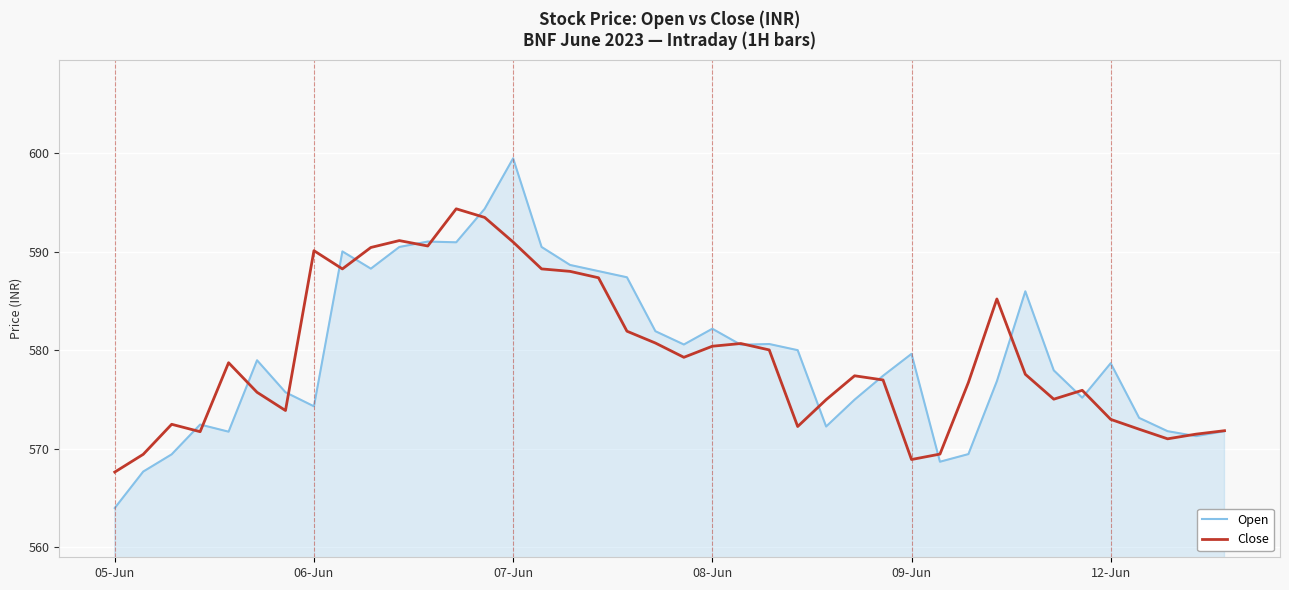

List the series in order of their peak value, lowest first.

Close, Open